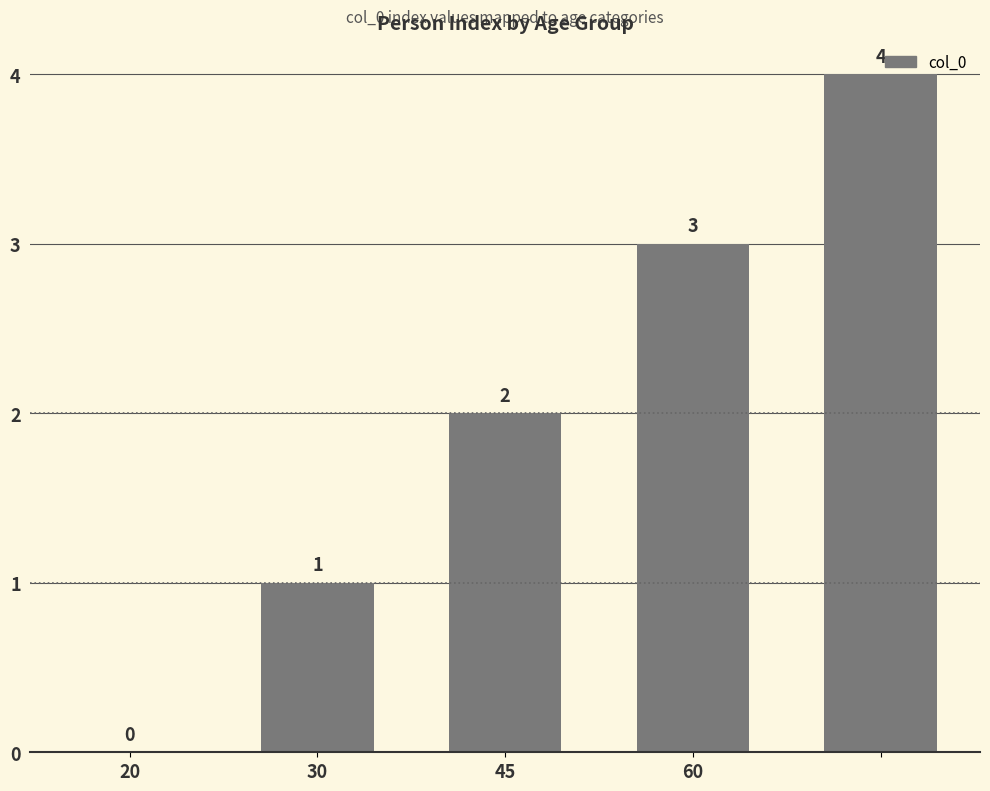

How many values are between 1 and 3?

3